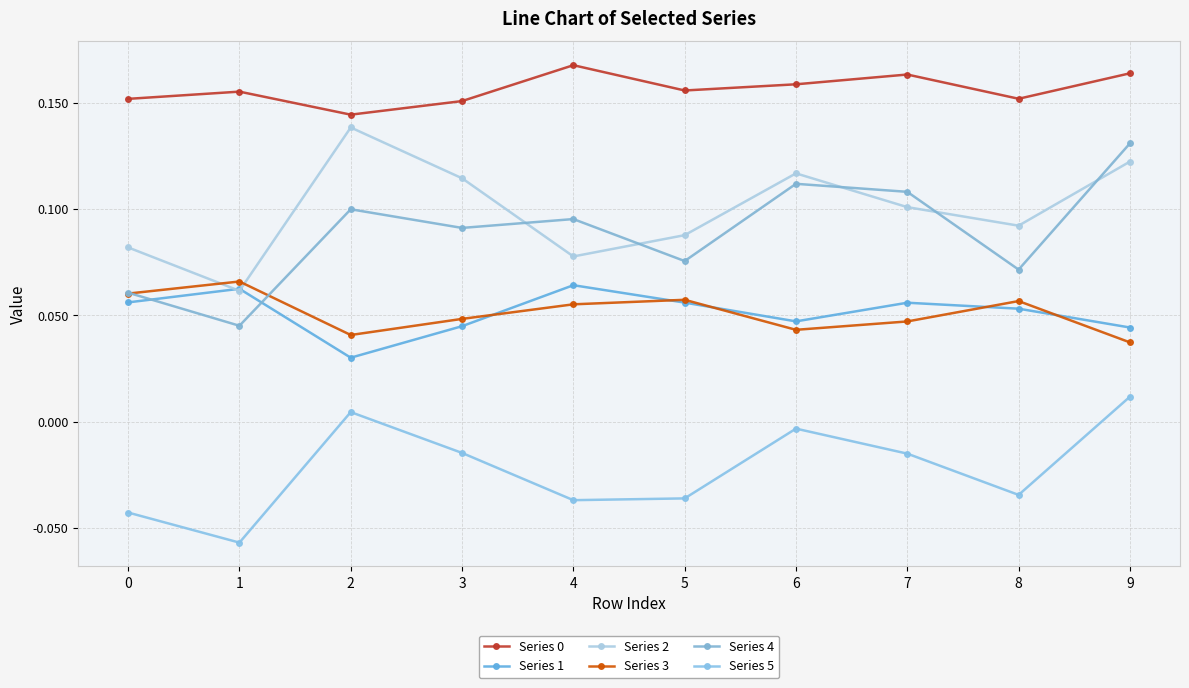

How many values in Series 5 are below zero?

8